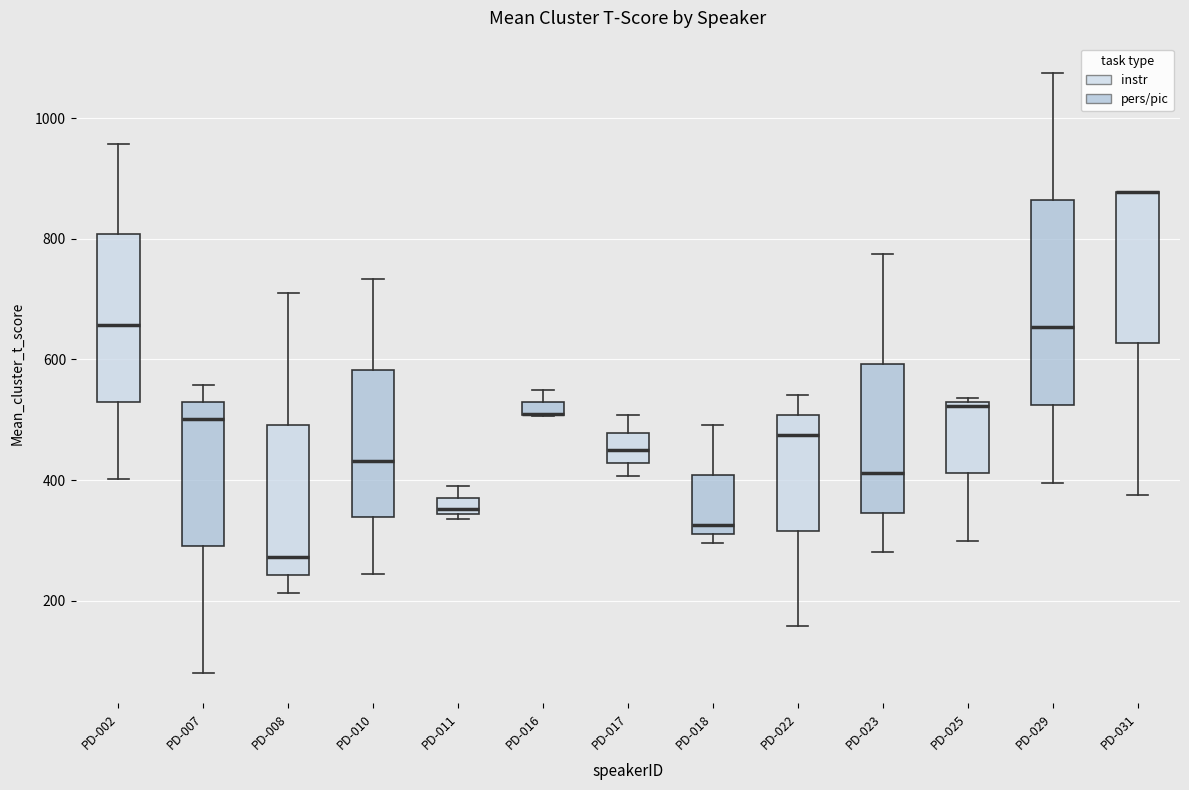

Where does the median line of the box for PD-023 sit on the y-axis? The values are not printed on the chart, so give them approximately, as read against the axis.

420